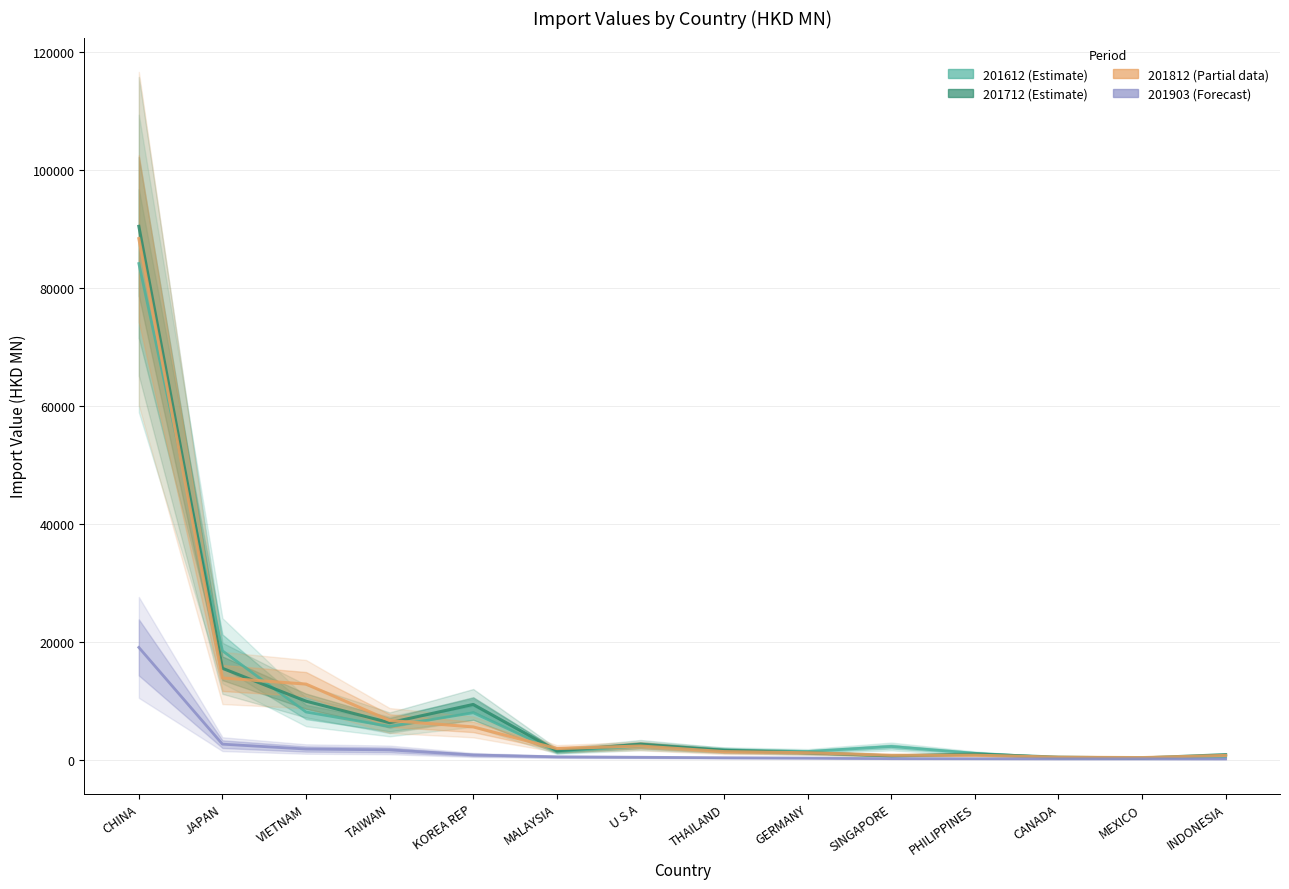

What is the average value of the 201812 (Partial data) series?

9753.4